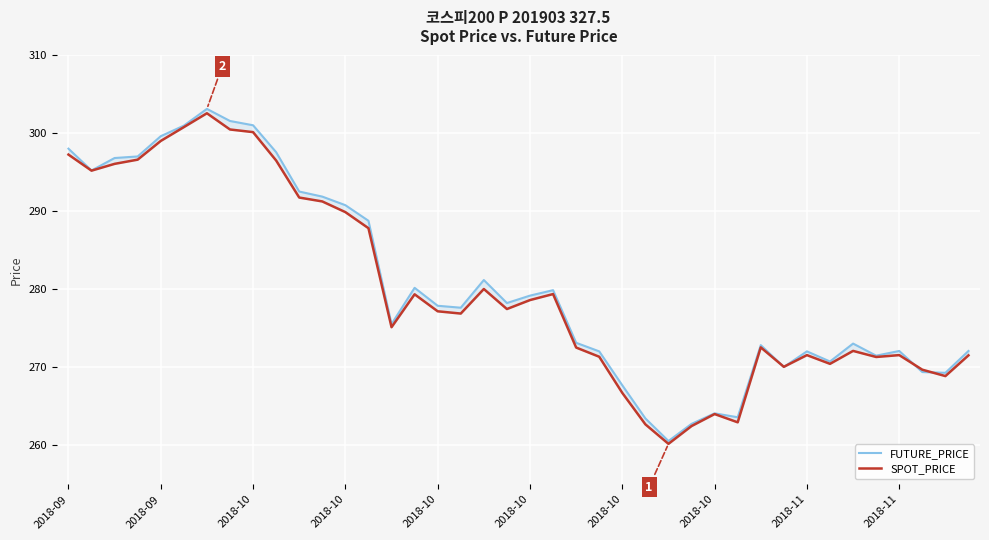

How many interior local valleys does the SPOT_PRICE series have?

10